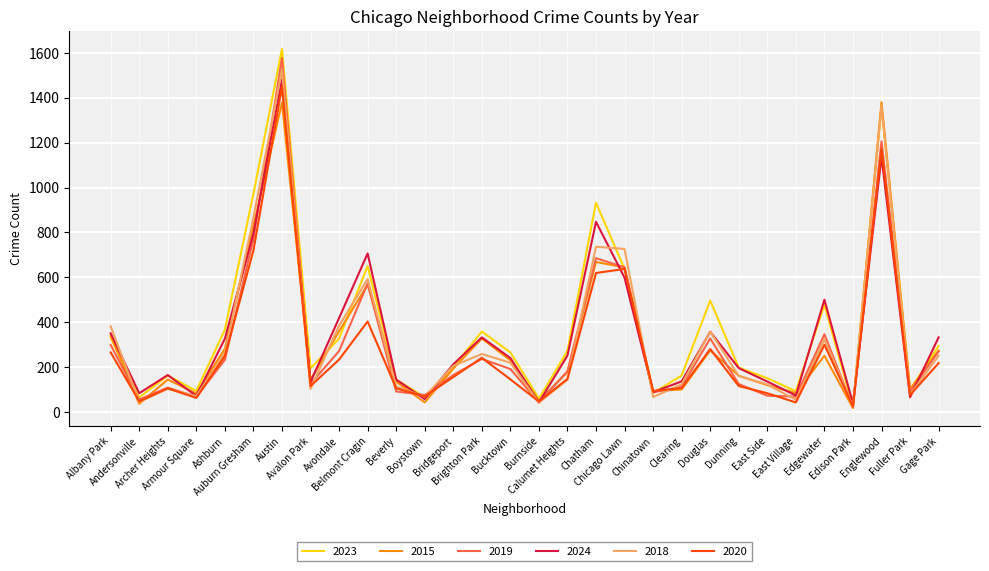

What are all the series names shown in the legend?

2023, 2015, 2019, 2024, 2018, 2020